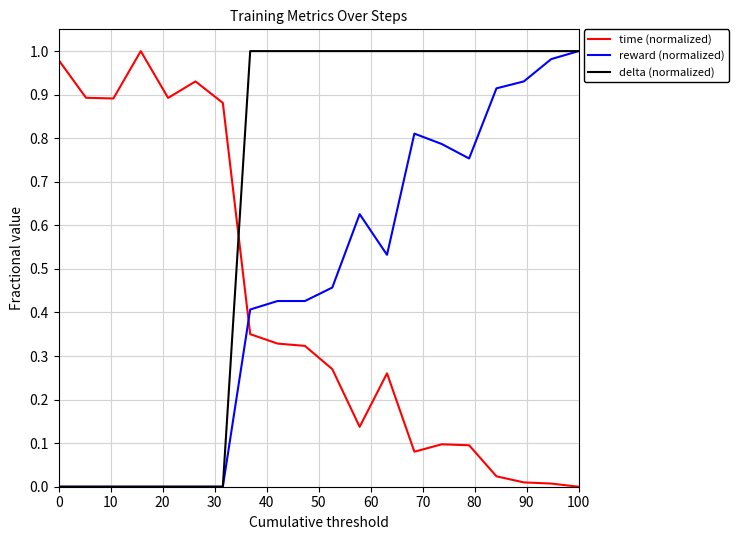

True or false: delta (normalized) and time (normalized) cross at least once.

True